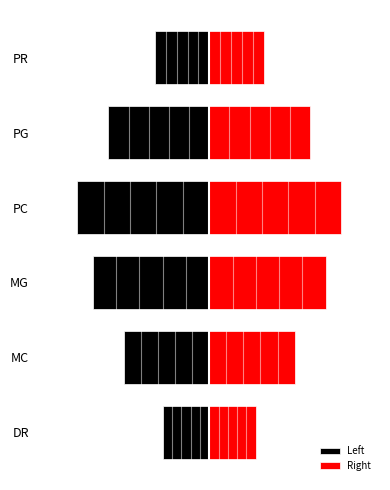

True or false: Right has a value of 0.3 at DR.

True